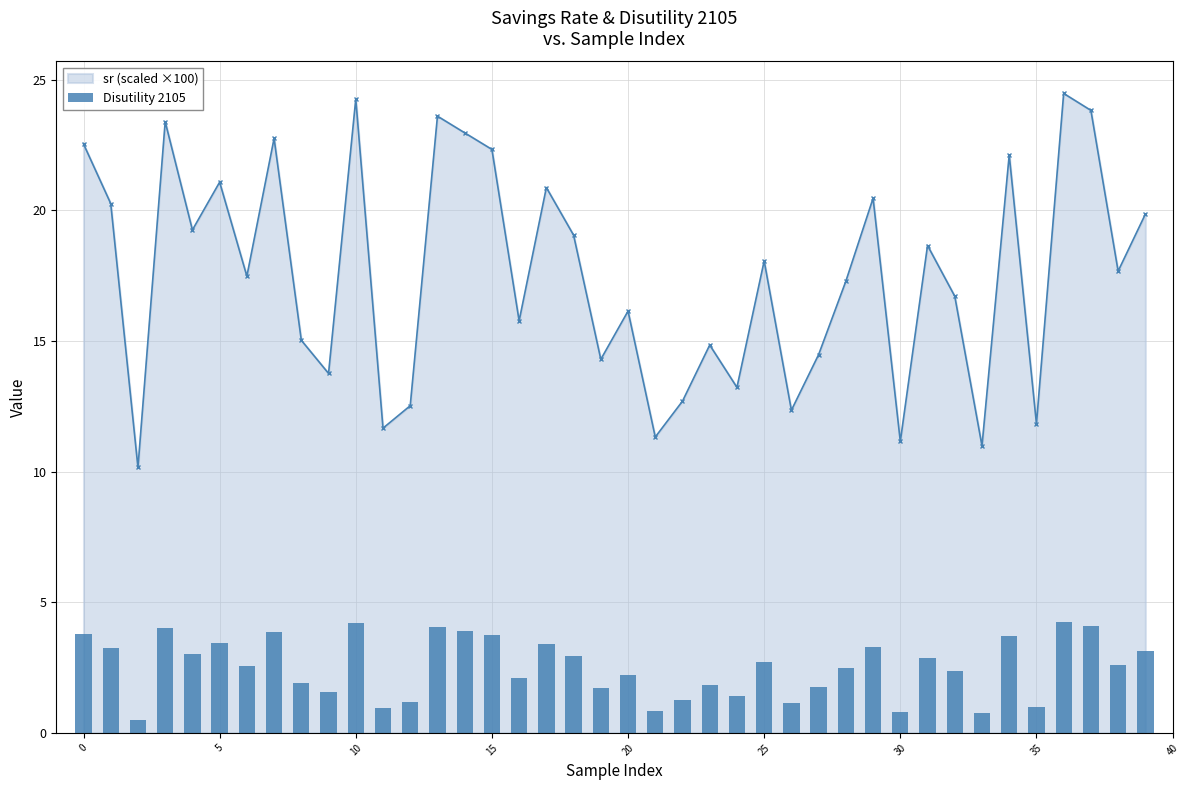

The value of sr (scaled ×100) at 0 is 15.7. True or false?

False